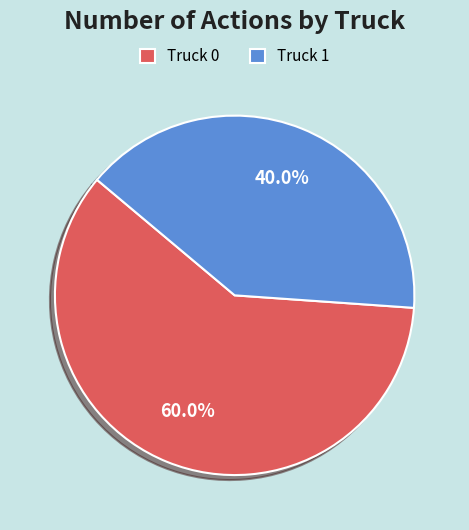

How many segments does this pie chart have?

2